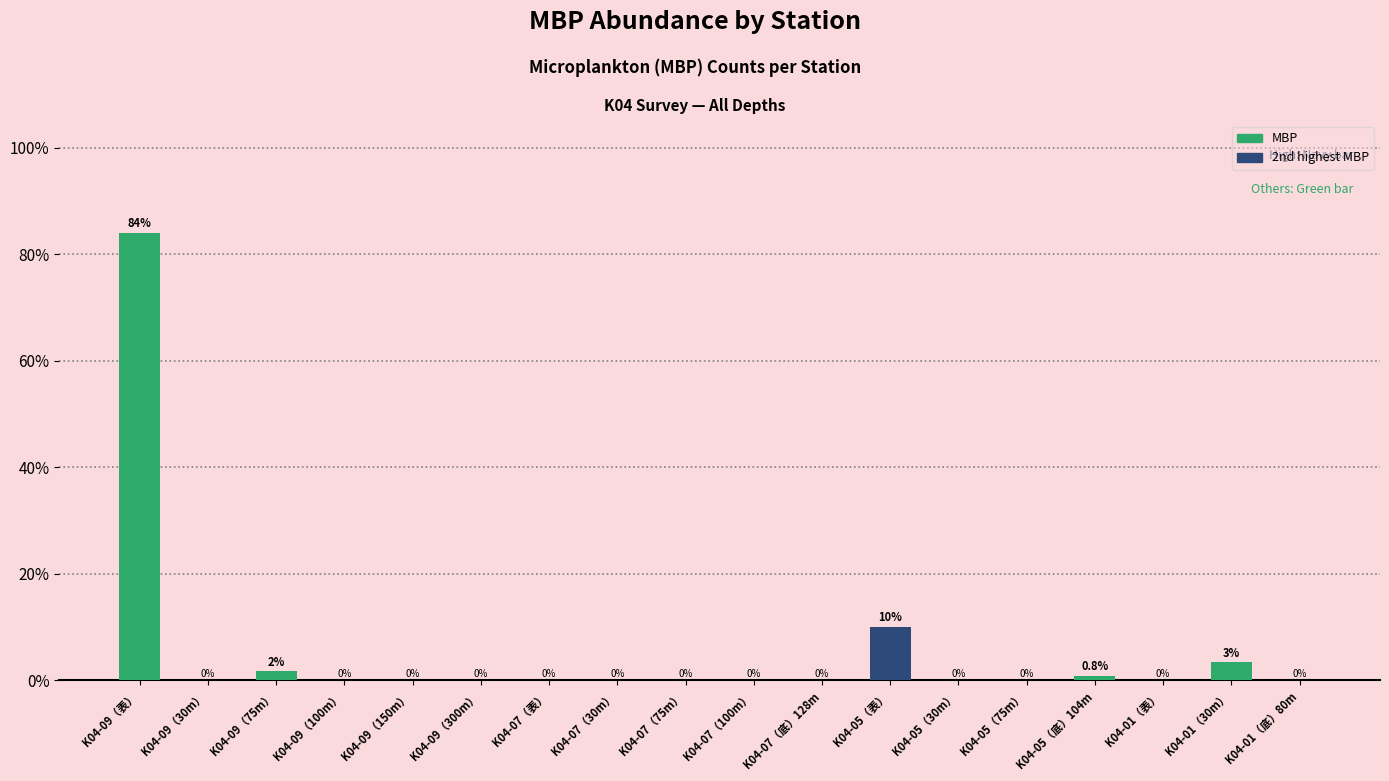

The value at K04-09（表） is 17.1. True or false?

False